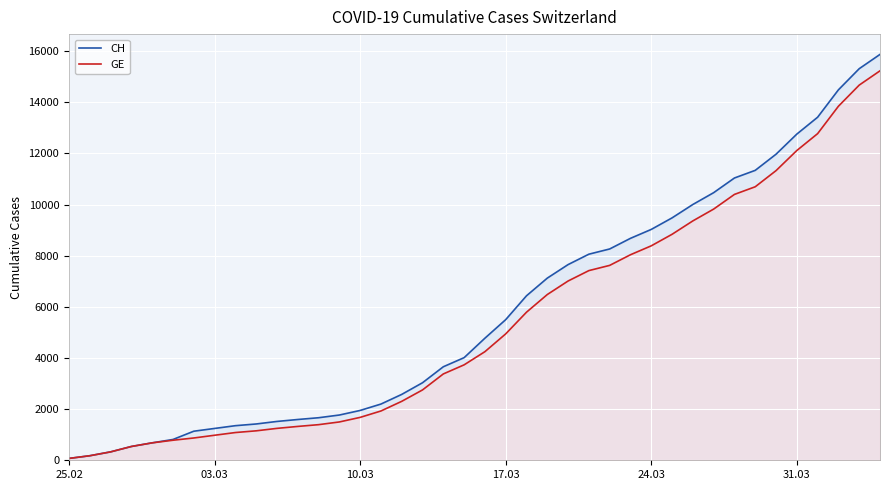

What is the difference between the CH values at 24.03 and 25.02?

8957